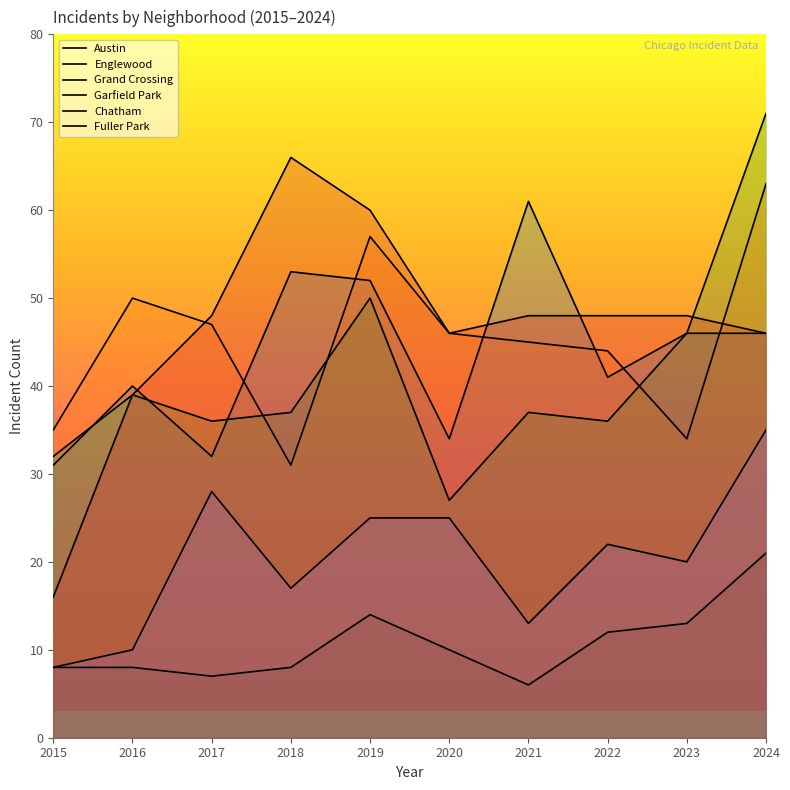

At which category does the chart reach its peak across all series?

2024